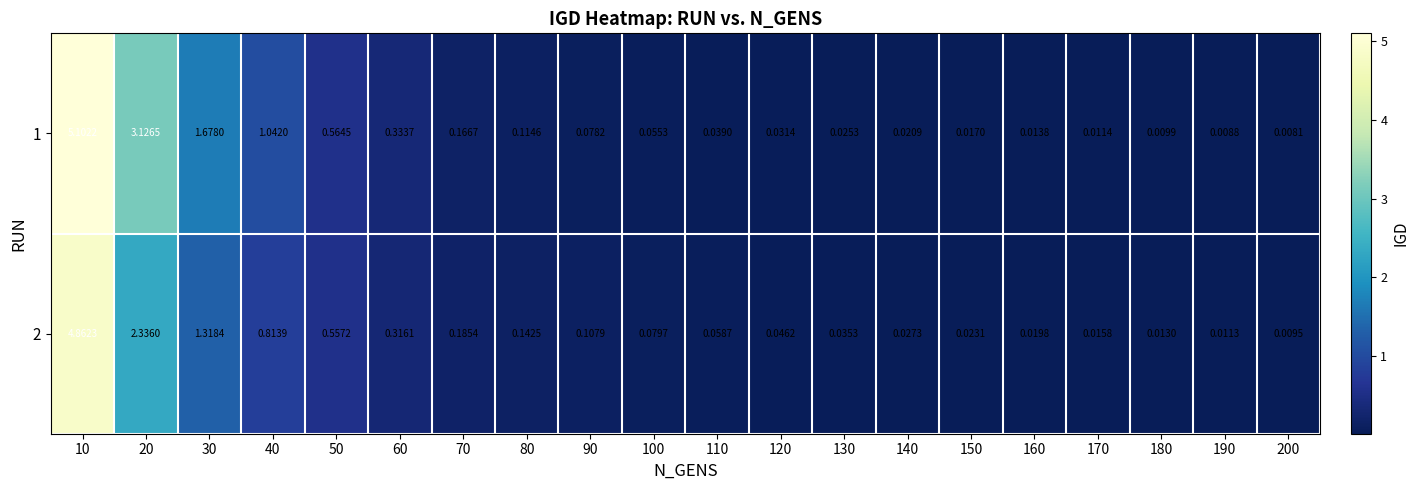

Is it true that 2 equals 4.9 at 10?

True